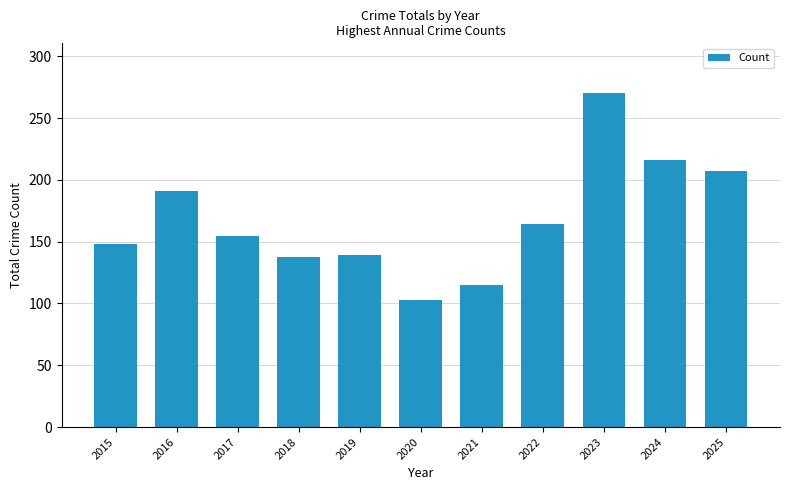

What is the value of the 11th bar from the left?

207